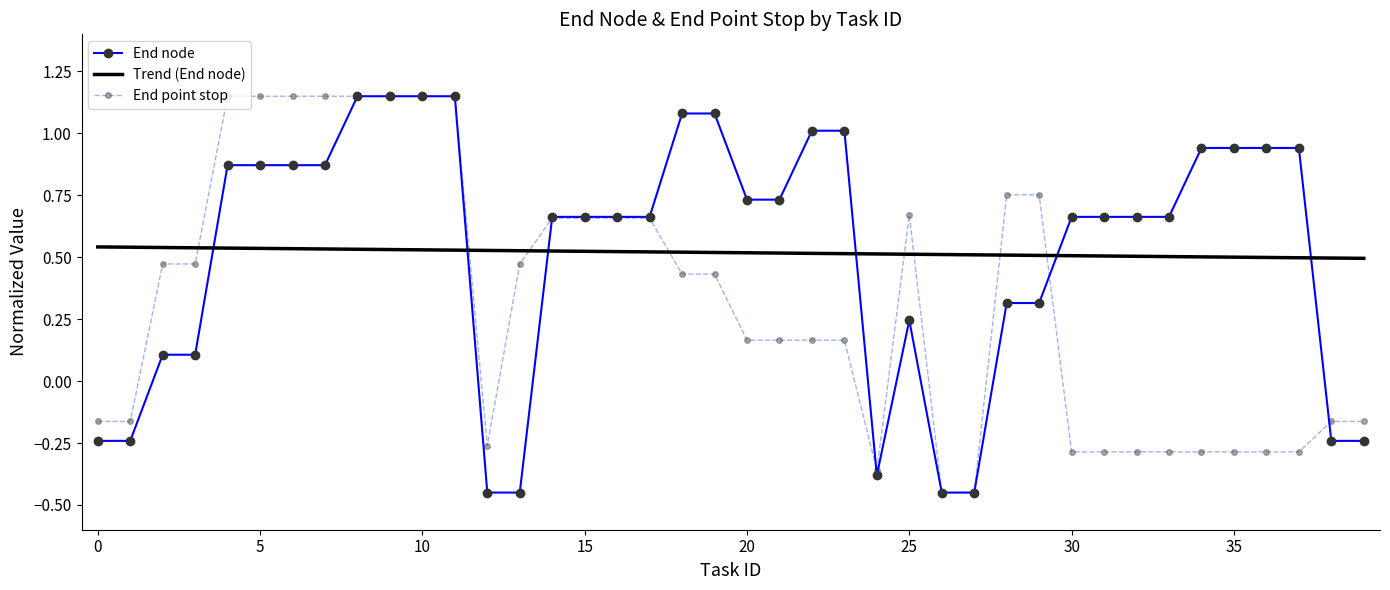

How many values in the End node series are below 0?

9